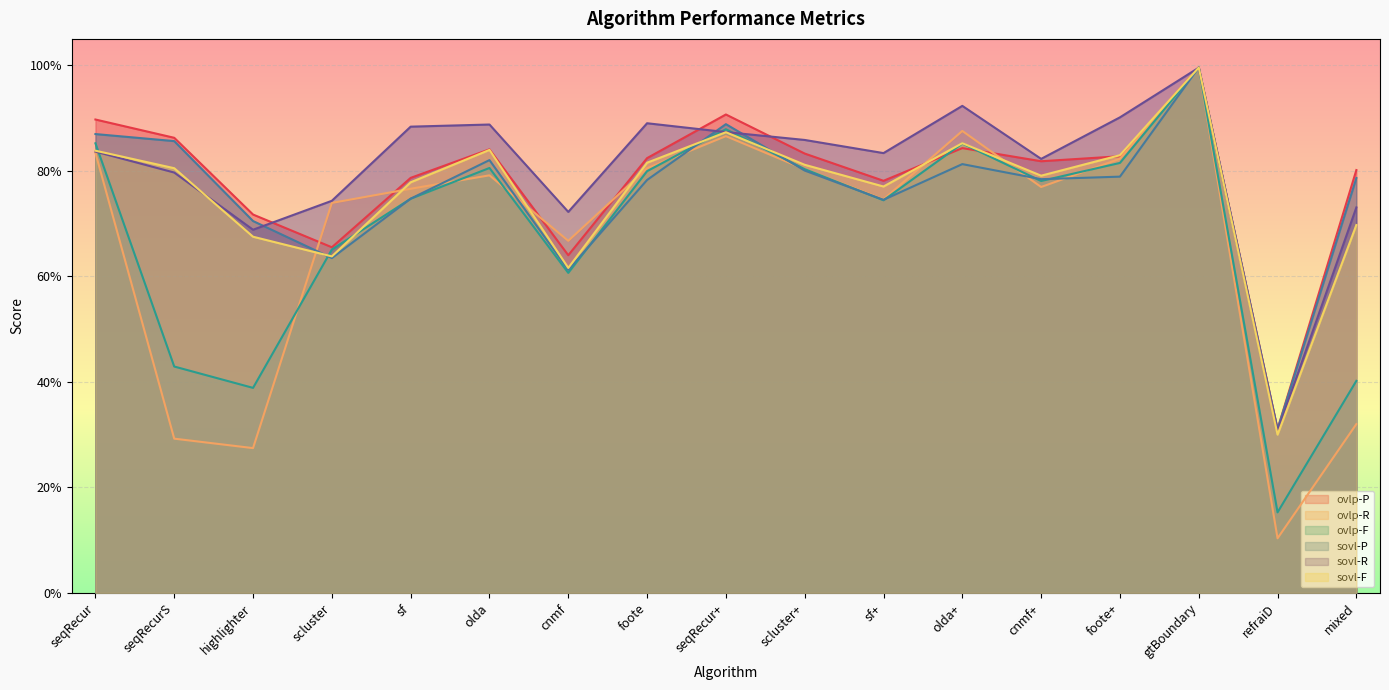

At how many categories does at least one series exceed 0?

17